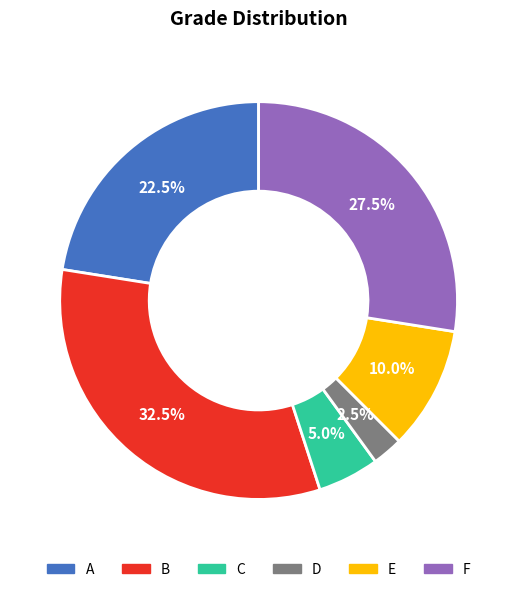

Does any single category account for the majority?

No